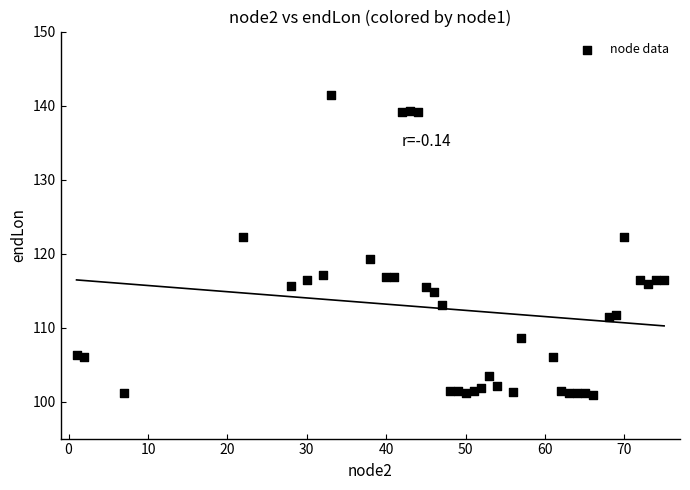

What is the range of Y values (max minus min)?

40.6